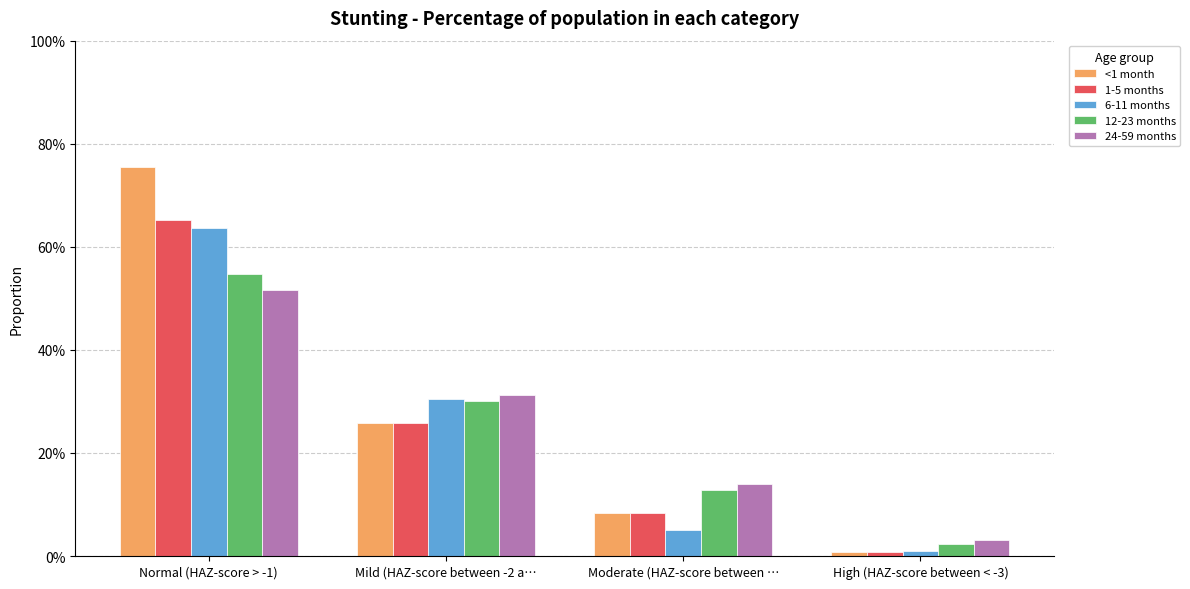

What is the value of the 1-5 months bar at the 3rd from the left?

0.1